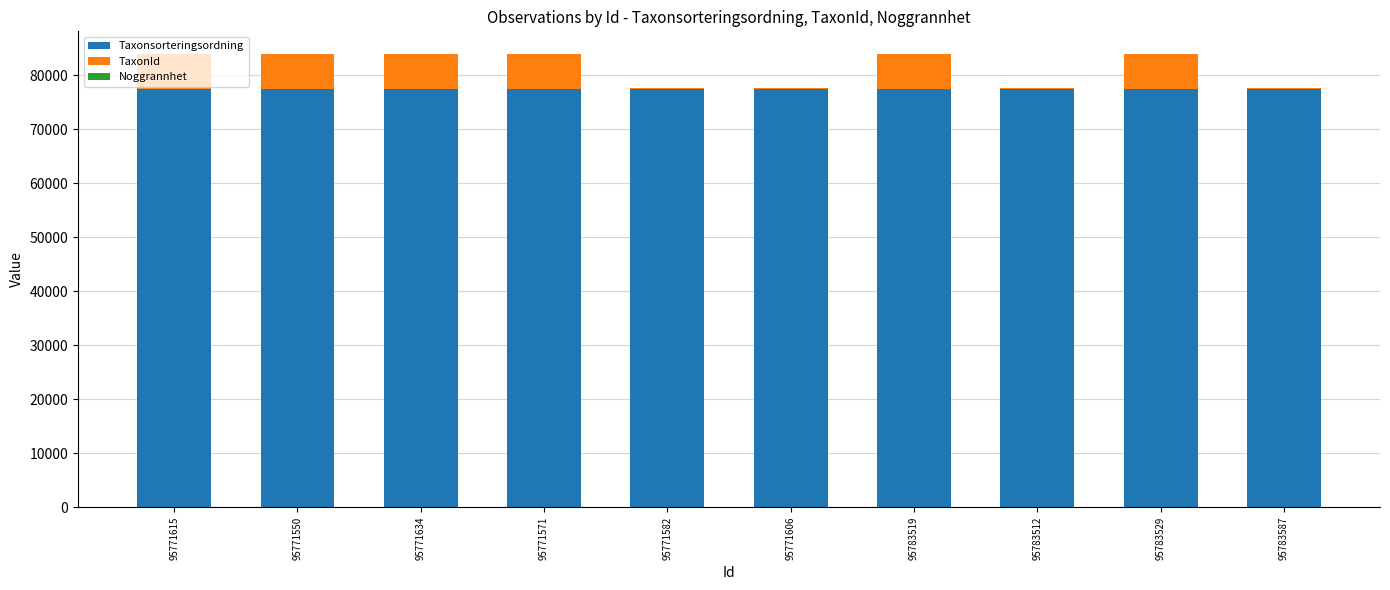

Is it true that Taxonsorteringsordning equals 133240 at 95783529?

False